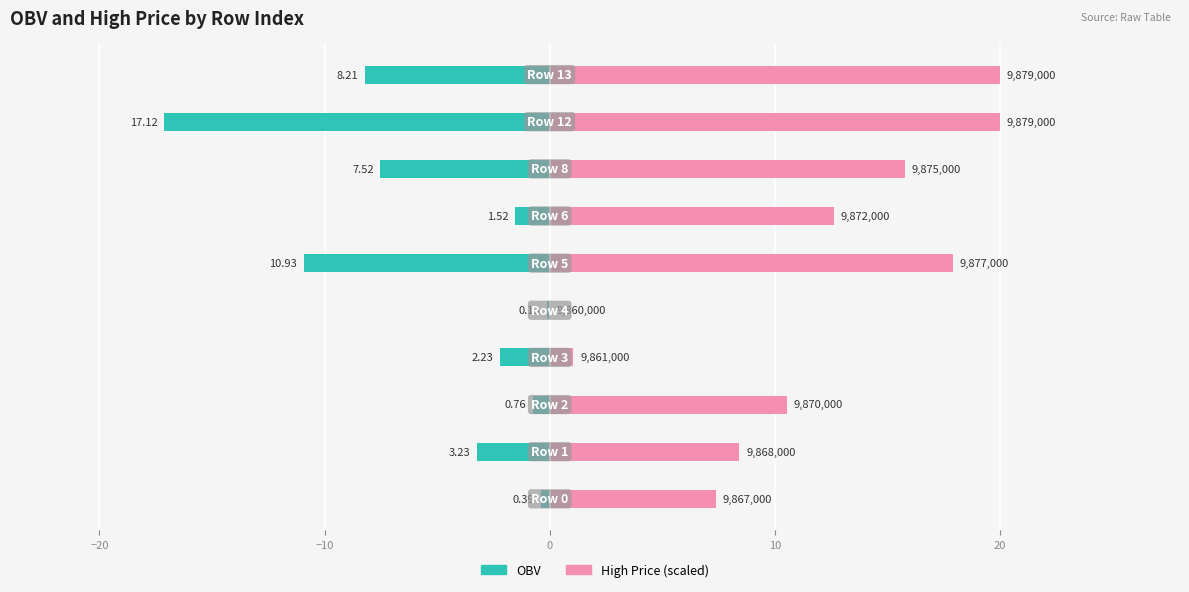

Rank the series at 8 from lowest to highest value.

OBV, High Price (scaled)